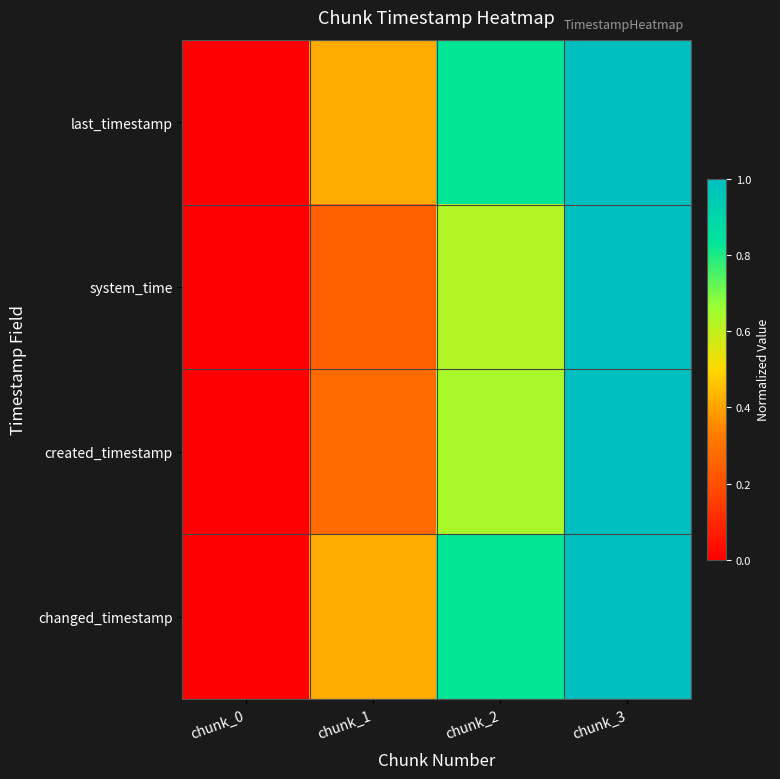

Reading right to left, transcribe all the data shown in this chart.

last_timestamp: chunk_3=1.0	chunk_2=0.8	chunk_1=0.4	chunk_0=0.0
system_time: chunk_3=1.0	chunk_2=0.6	chunk_1=0.2	chunk_0=0.0
created_timestamp: chunk_3=1.0	chunk_2=0.6	chunk_1=0.3	chunk_0=0.0
changed_timestamp: chunk_3=1.0	chunk_2=0.8	chunk_1=0.4	chunk_0=0.0